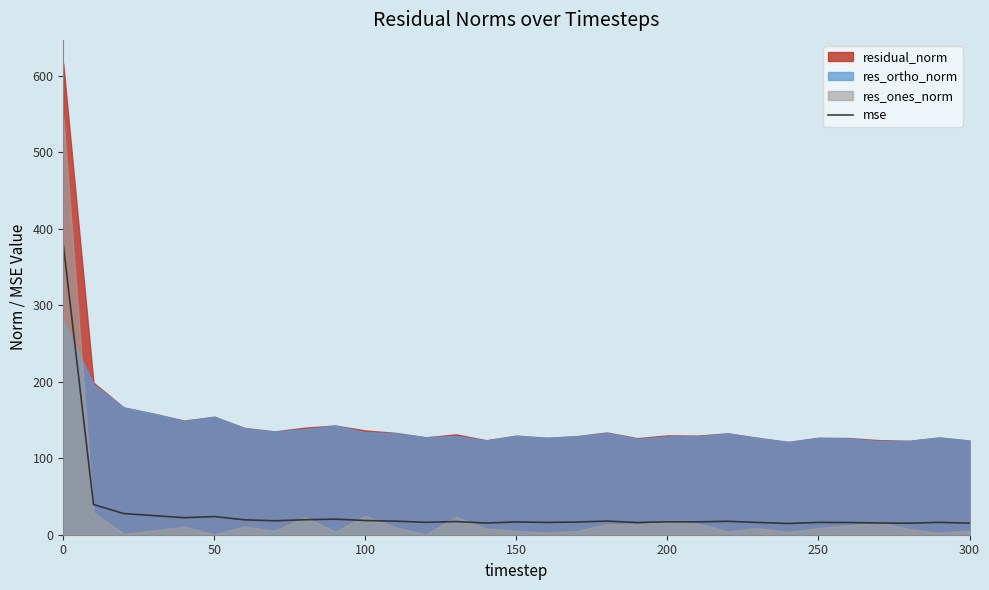

How many interior local peaks (higher than both neighbors) does the data have?

9